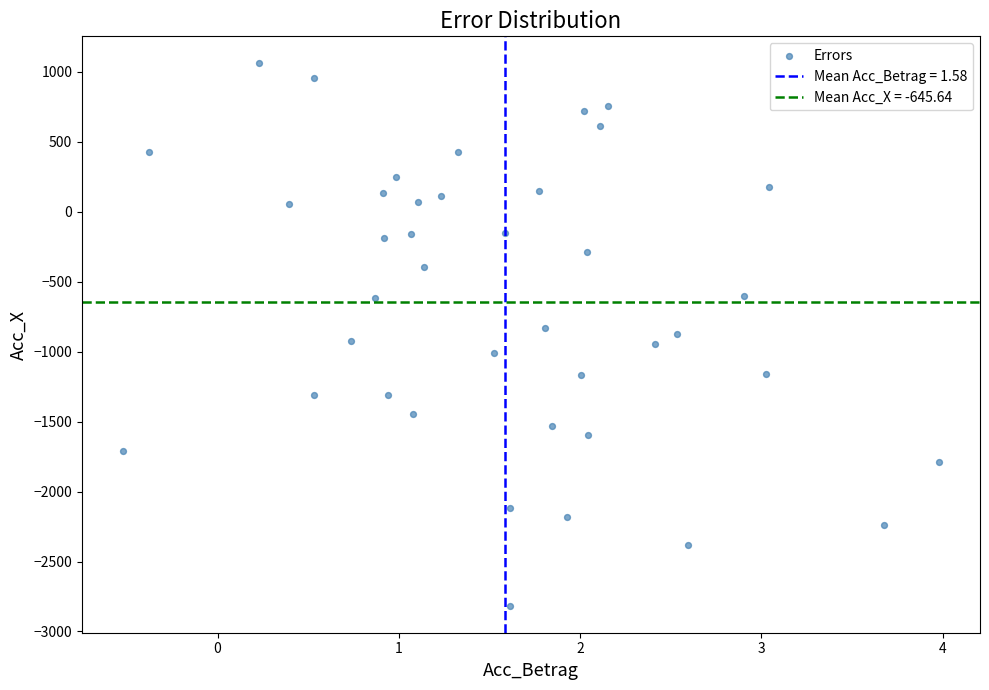

What is the range of Y values (max minus min)?

3875.6